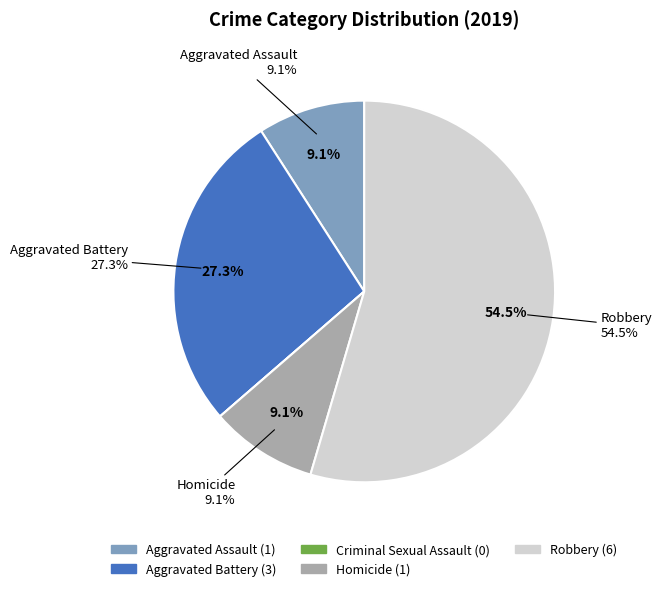

What is the change in value from Criminal Sexual Assault to Homicide?

+1